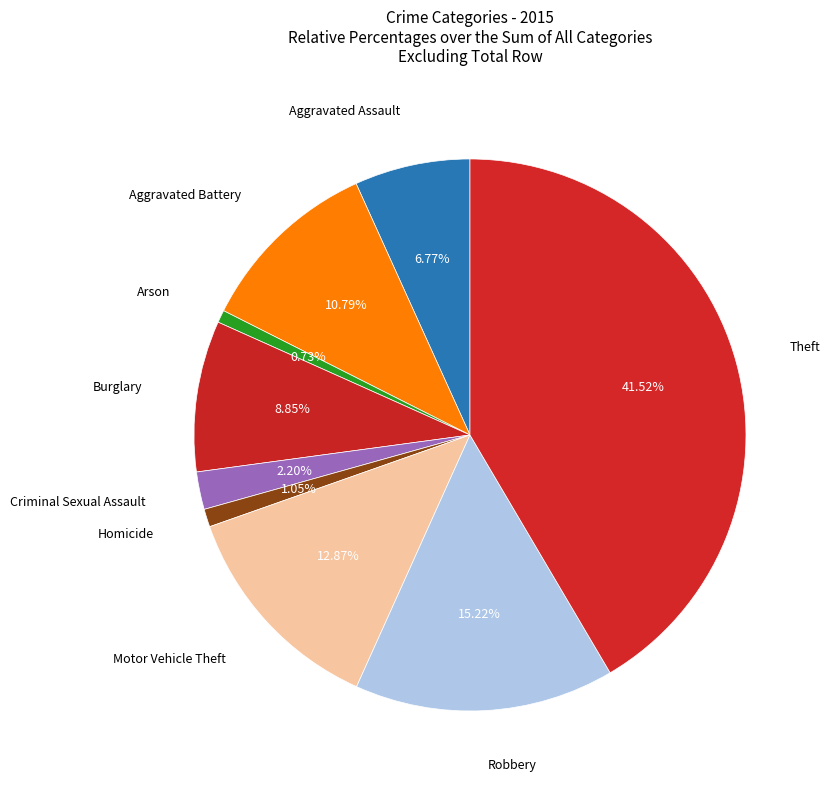

Which has a higher value, Aggravated Battery or Homicide?

Aggravated Battery